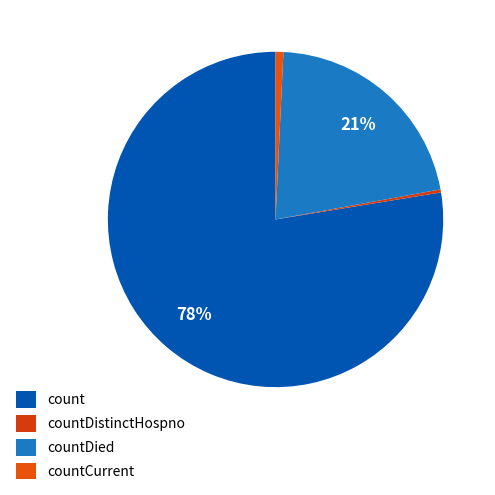

How many segments does this pie chart have?

4